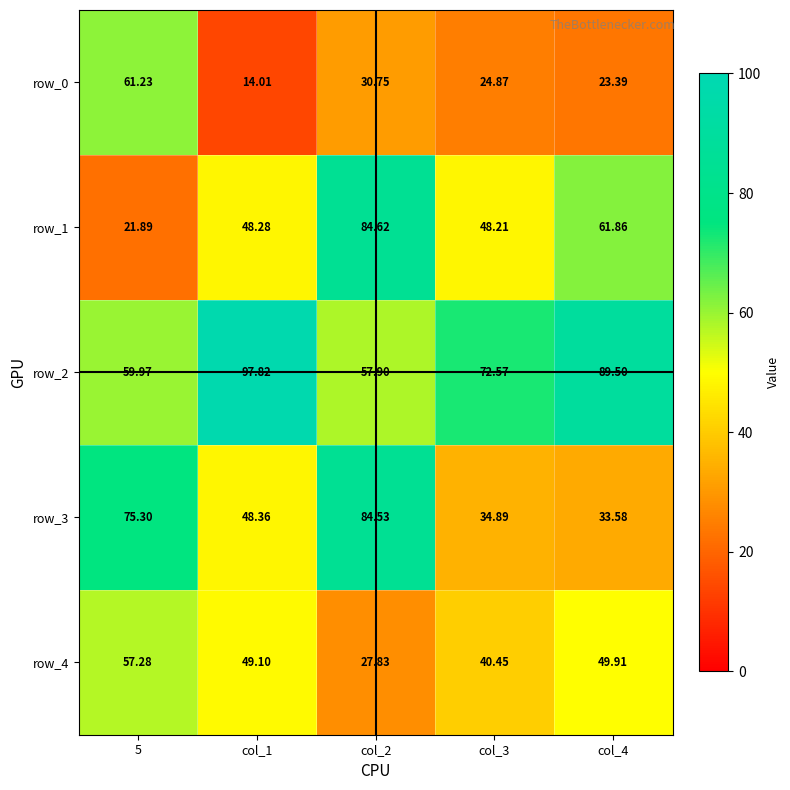

Is the value of row_2 at col_2 greater than the value of row_3 at col_3?

Yes